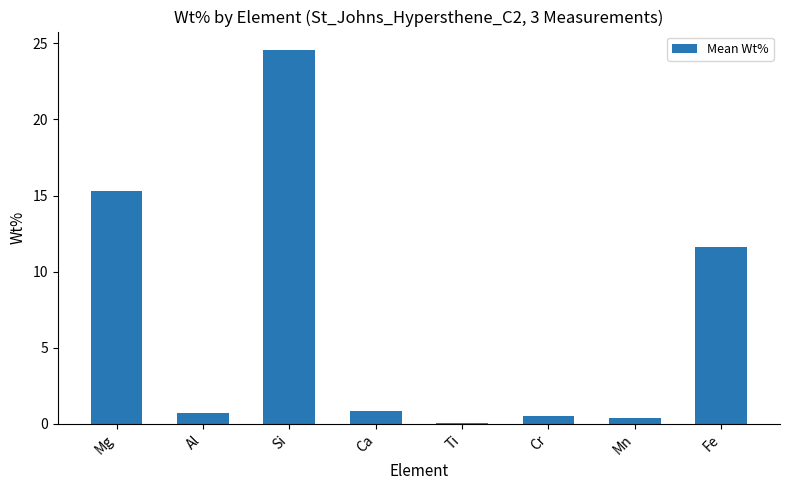

What is the greatest value displayed?

24.5